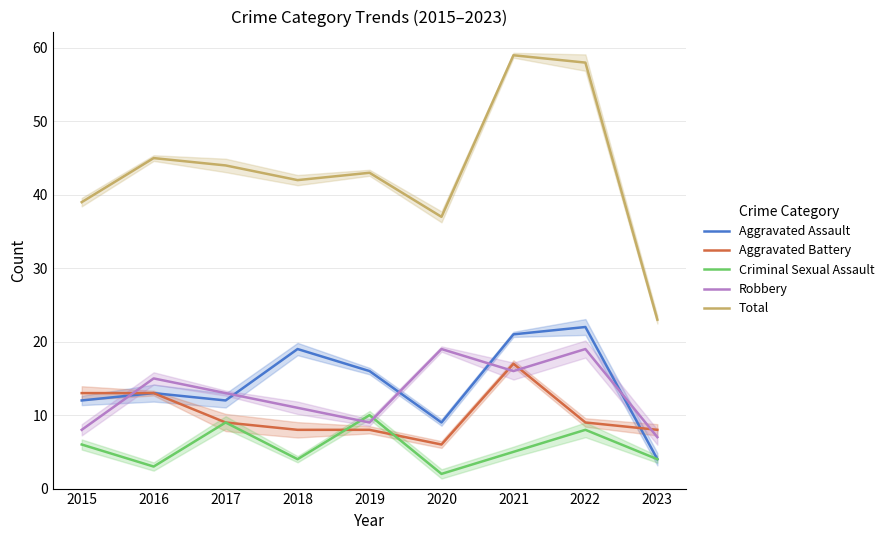

What is the difference between the highest and lowest values at 2021?

54